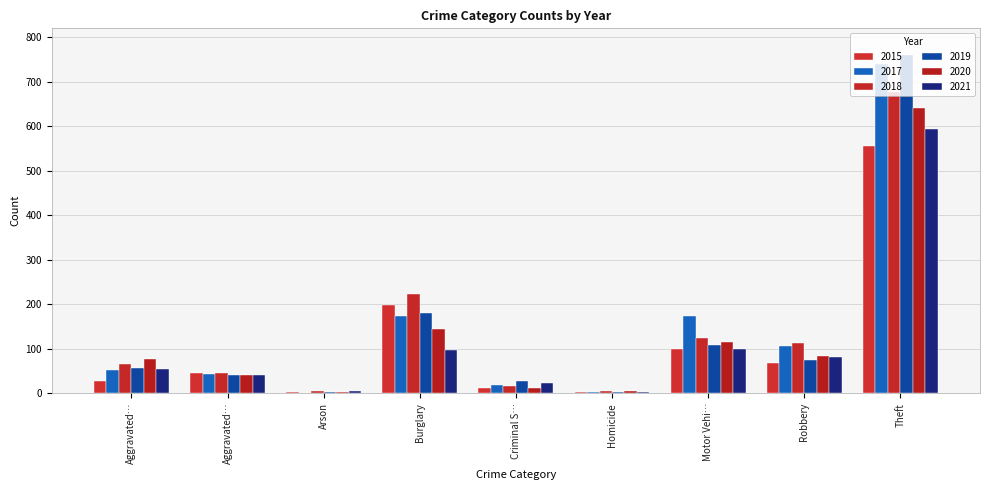

What are all the series names shown in the legend?

2015, 2017, 2018, 2019, 2020, 2021